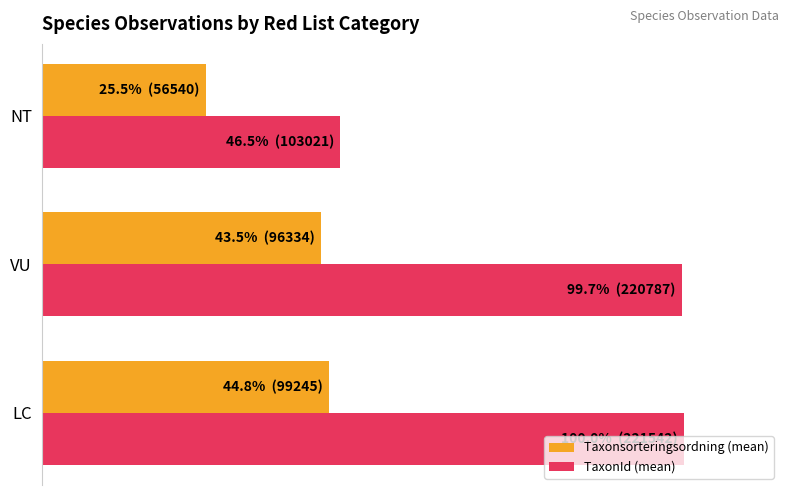

Which label corresponds to the smallest value in the chart?

NT